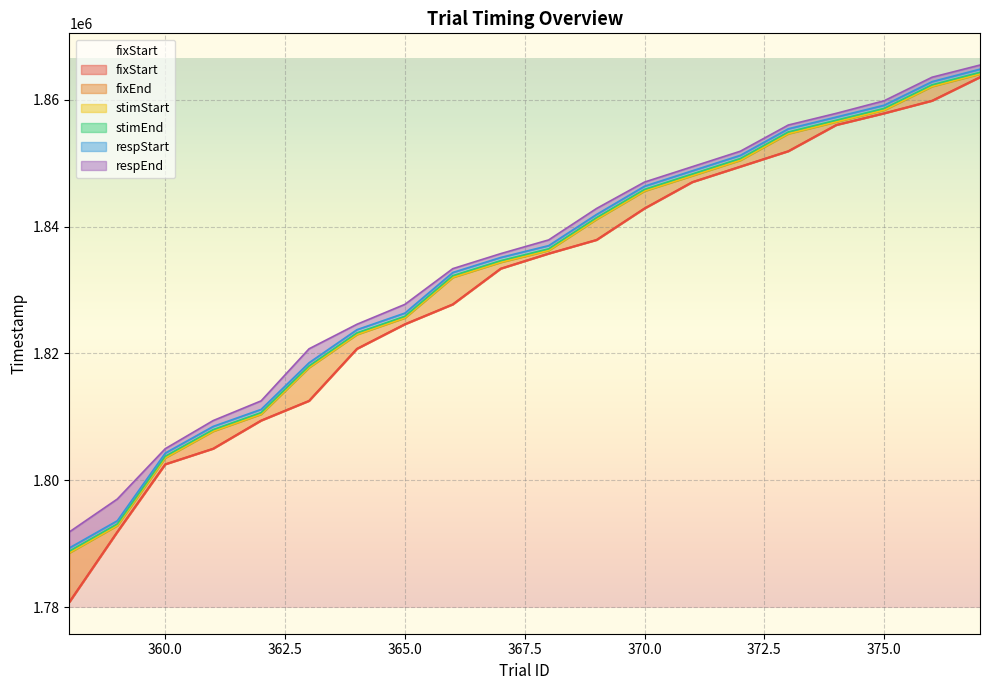

Reading left to right, extract all data points from this chart.

fixStart: 1780822	1791875	1802532	1804995	1809428	1812532	1820740	1824611	1827747	1833380	1835748	1837908	1842868	1847028	1849460	1851892	1856021	1857861	1859845	1863557
fixEnd: 1788568	1792868	1803536	1807737	1810420	1817771	1822988	1825605	1831989	1834372	1836239	1841157	1845607	1848024	1850458	1854641	1856508	1858358	1862092	1864059
stimStart: 1788586	1792885	1803553	1807753	1810437	1817788	1823005	1825622	1832006	1834389	1836256	1841173	1845624	1848040	1850474	1854658	1856525	1858375	1862109	1864076
stimEnd: 1788851	1793135	1803803	1808004	1810687	1818038	1823255	1825872	1832272	1834639	1836506	1841423	1845874	1848308	1850741	1854925	1856775	1858642	1862358	1864326
respStart: 1789352	1793636	1804303	1808504	1811188	1818538	1823755	1826372	1832772	1835139	1837006	1841923	1846374	1848808	1851241	1855424	1857275	1859142	1862858	1864825
respEnd: 1791873	1797056	1804993	1809425	1812529	1820737	1824609	1827746	1833378	1835746	1837906	1842866	1847026	1849458	1851890	1856019	1857859	1859843	1863555	1865474